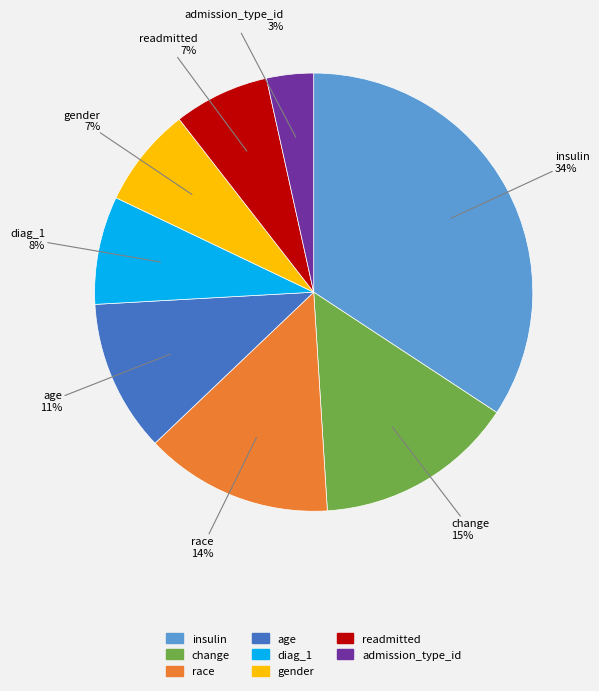

Is the sum of gender and admission_type_id greater than half?

No